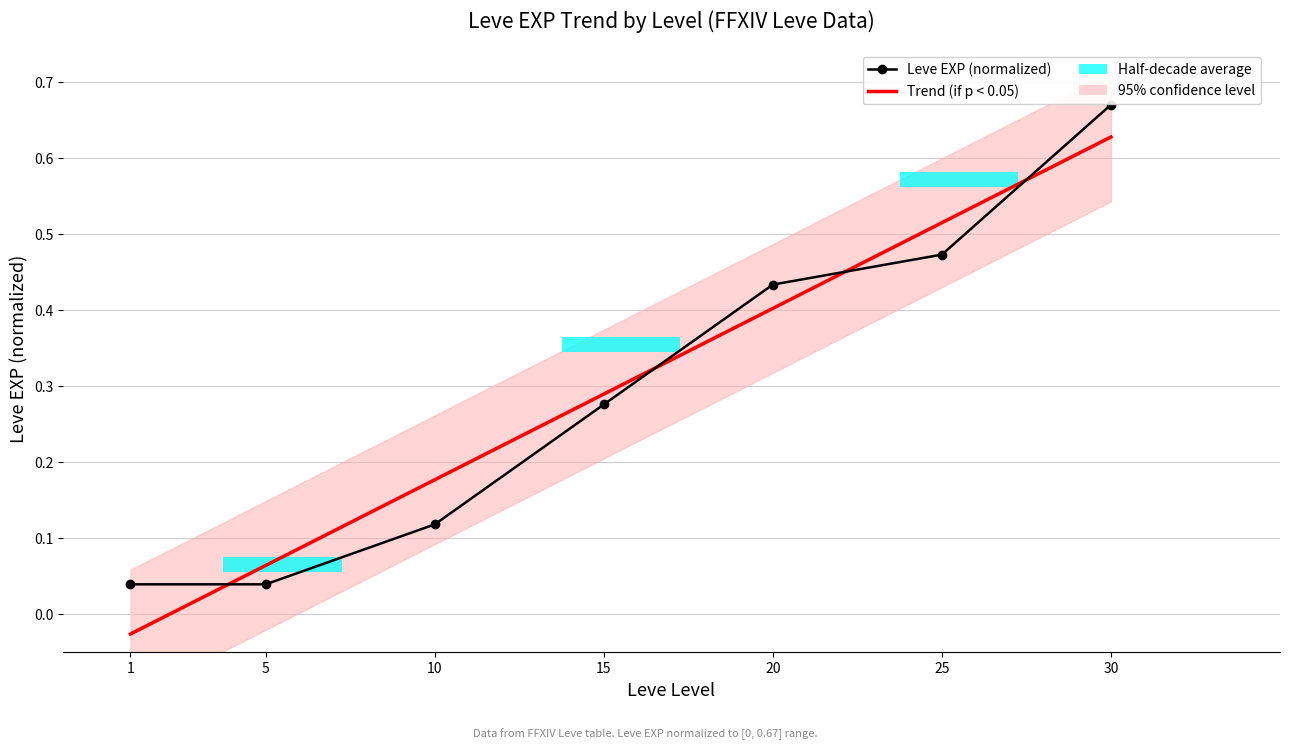

At how many categories does at least one series exceed 0?

7